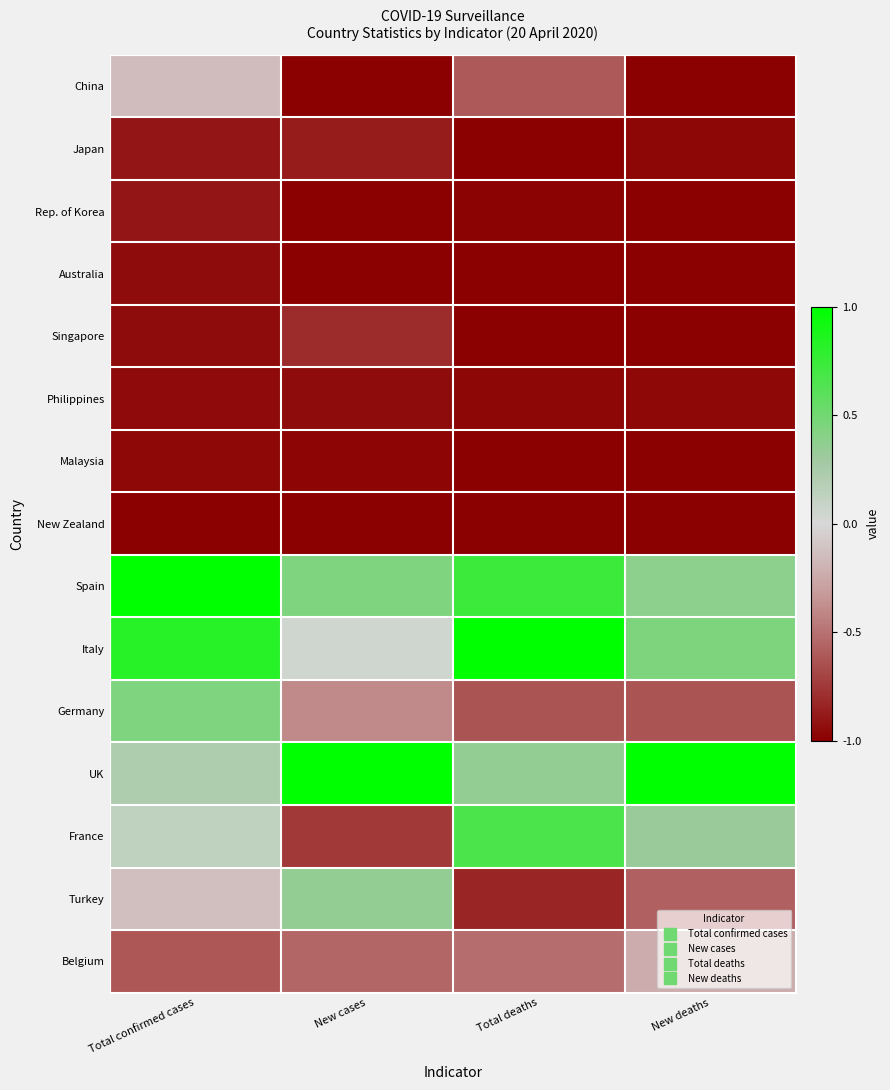

At how many categories does at least one series exceed 0?

4